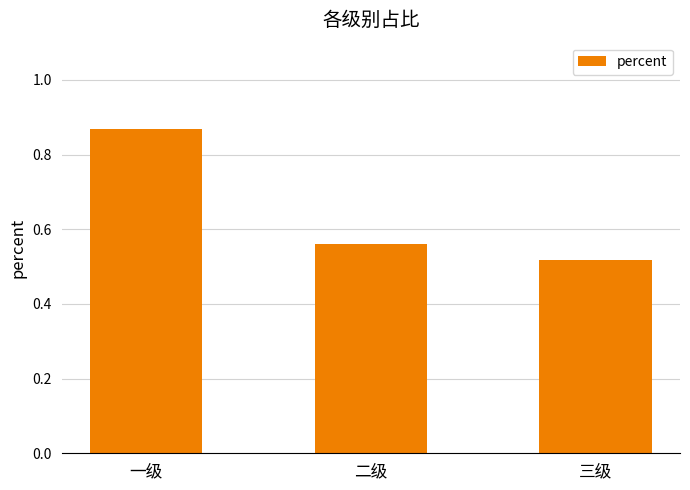

Which category has the lowest value across all series?

三级